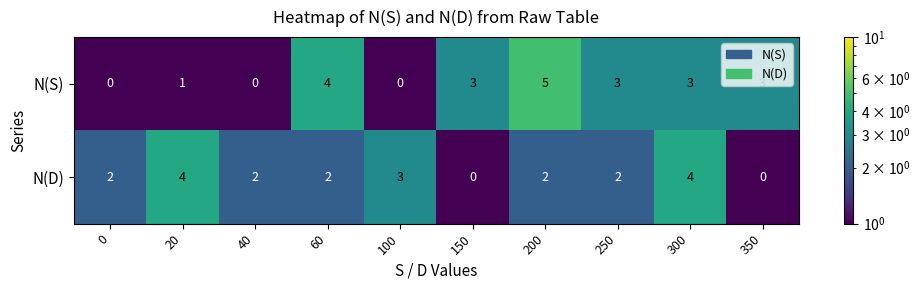

Between 150 and 250, which series saw the biggest shift?

N(D)